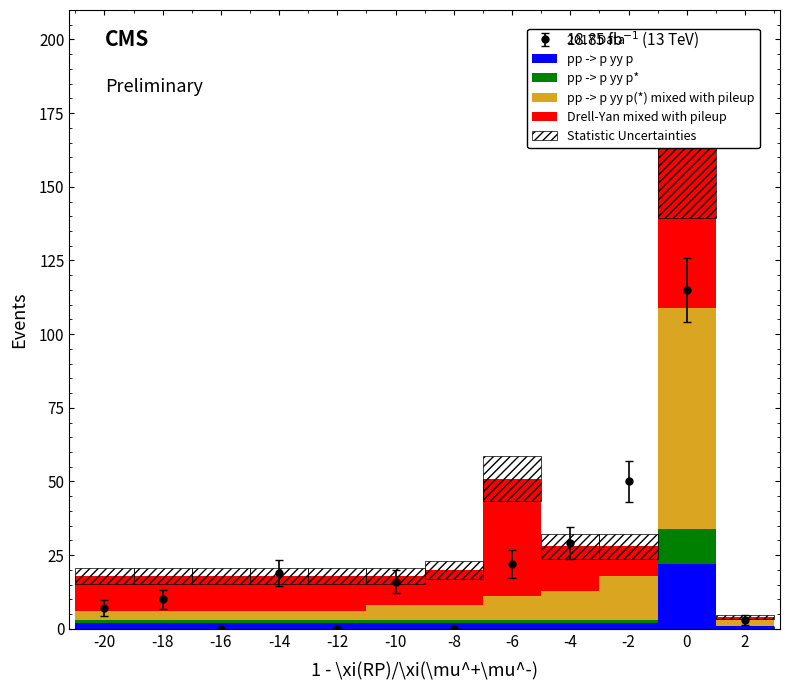

What is the difference between the Drell-Yan mixed with pileup values at 2 and -18?

11.0